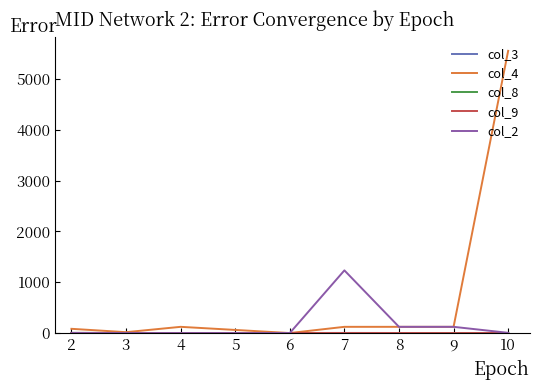

Which series has the largest total across all categories?

col_4